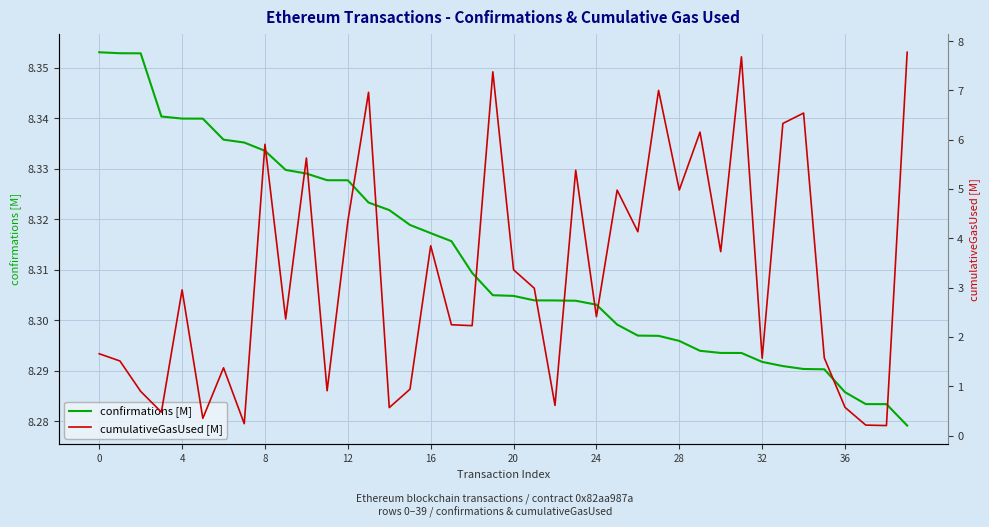

Rank the series by their maximum value, from lowest to highest.

cumulativeGasUsed [M], confirmations [M]